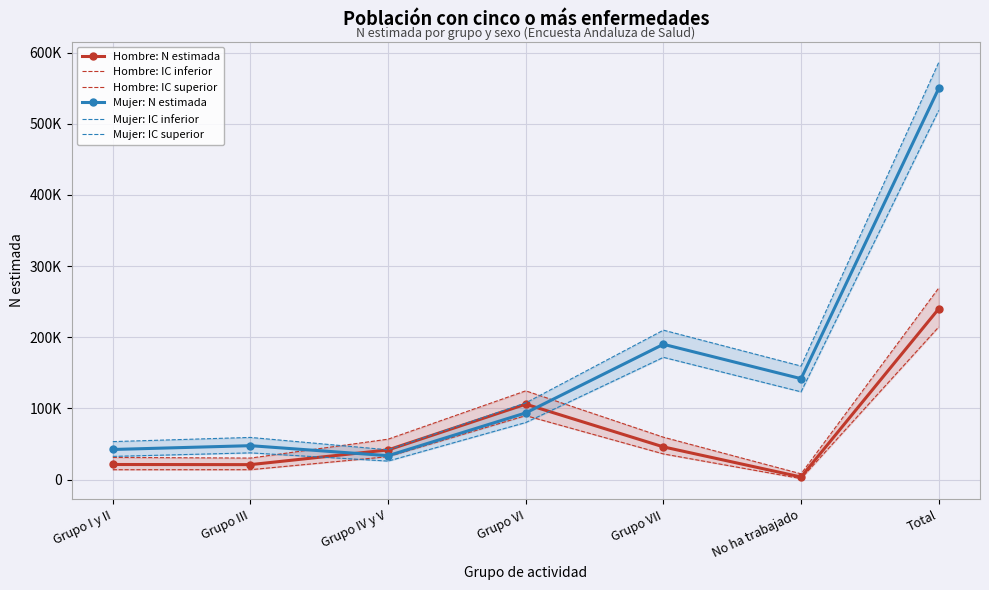

Reading left to right, transcribe all the data shown in this chart.

Hombre: N estimada: 21301	21113	41787	106086	46019	3727	240032
Hombre: IC inferior: 13981	14016	32293	89979	36150	1460	214516
Hombre: IC superior: 31269	30325	56878	124788	59665	8203	269300
Mujer: N estimada: 42404	47752	33670	93789	190189	141881	549685
Mujer: IC inferior: 32678	37651	26082	80272	171844	123406	518871
Mujer: IC superior: 53470	59333	41944	107863	210052	159593	586153